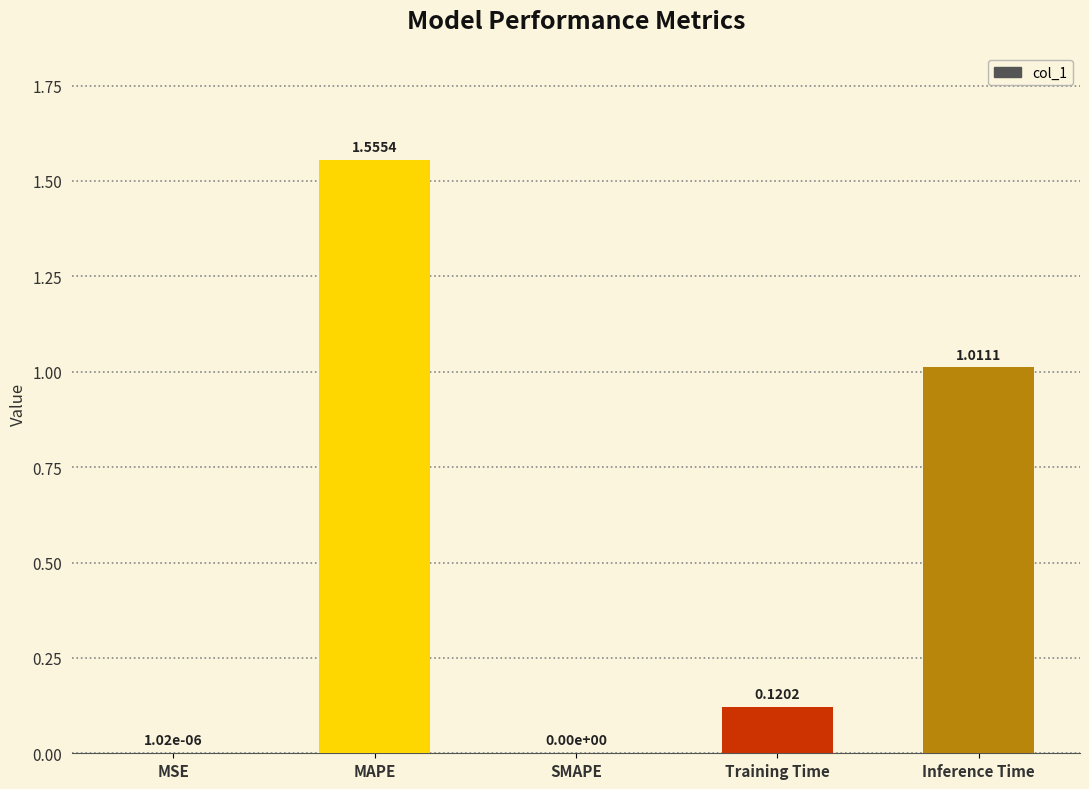

What is the sum of all values?

2.7